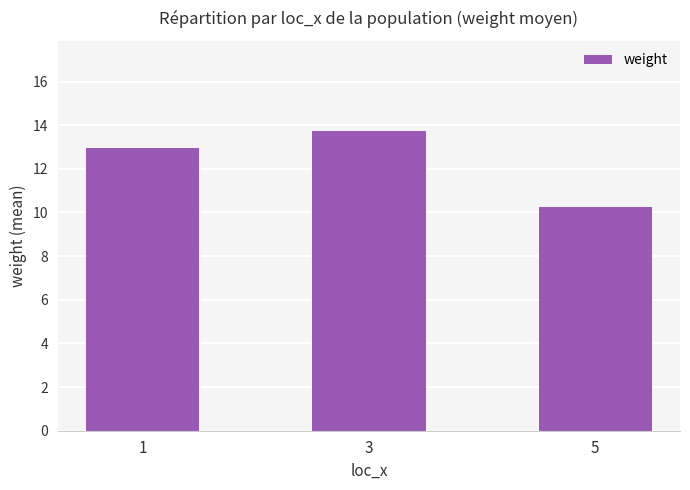

What is the ratio of the value at 1 to the value at 3?

0.9